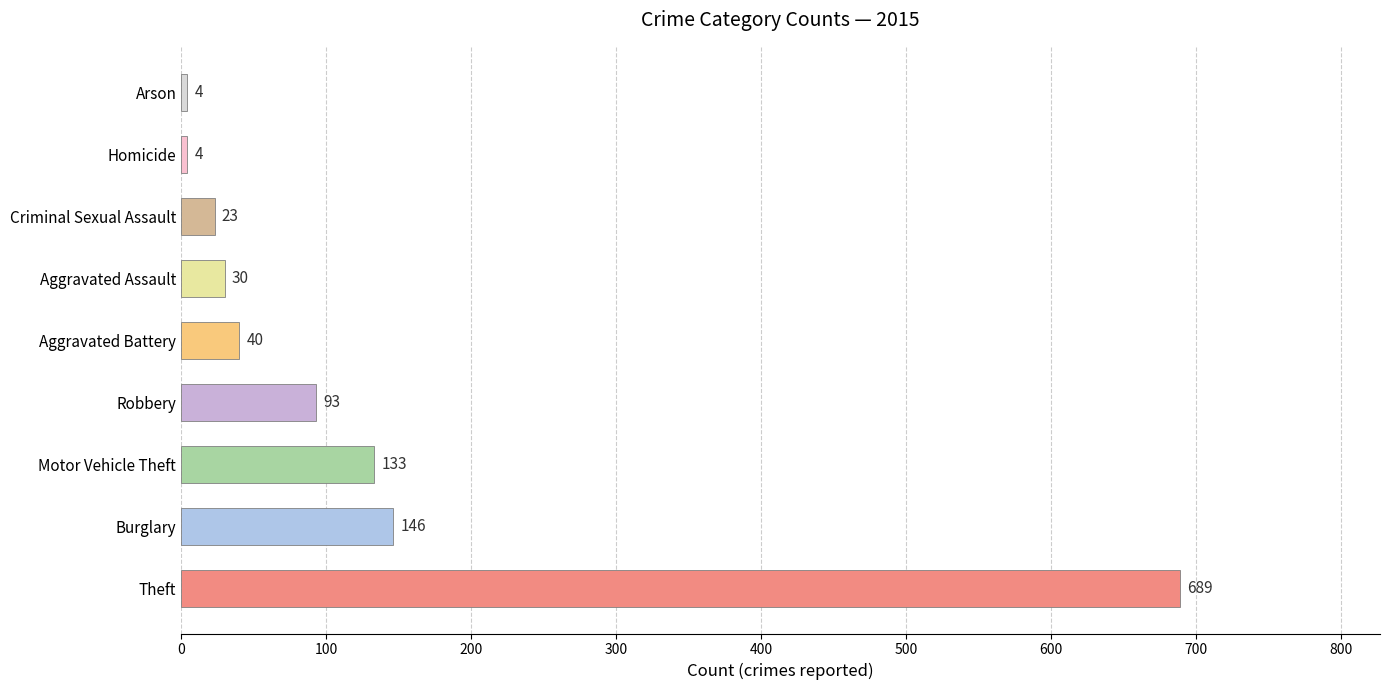

How many series are shown in this chart?

1